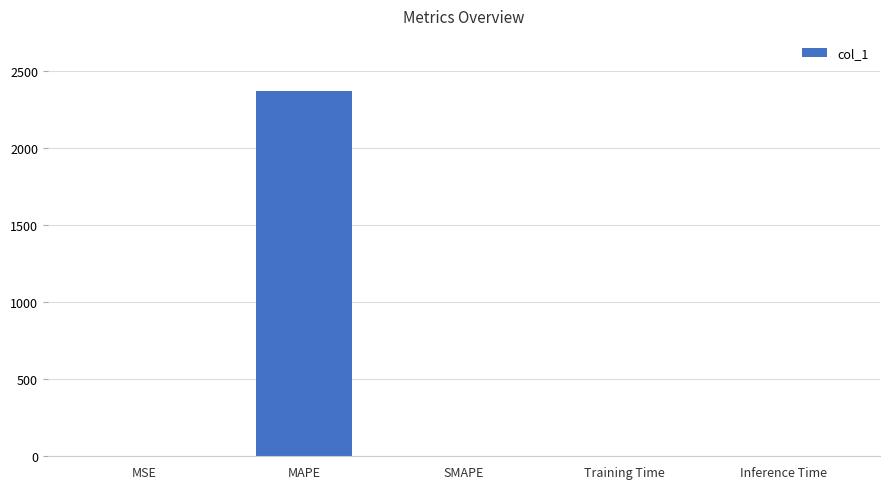

What is the maximum value shown in the chart?

2371.0